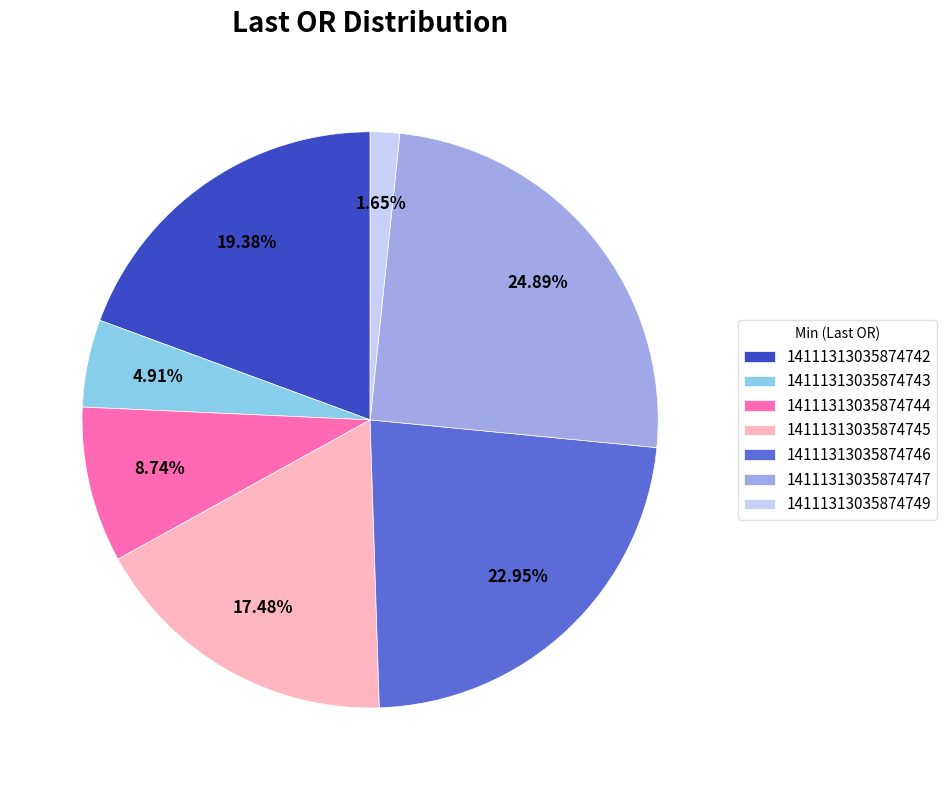

Count the number of slices in the pie.

7